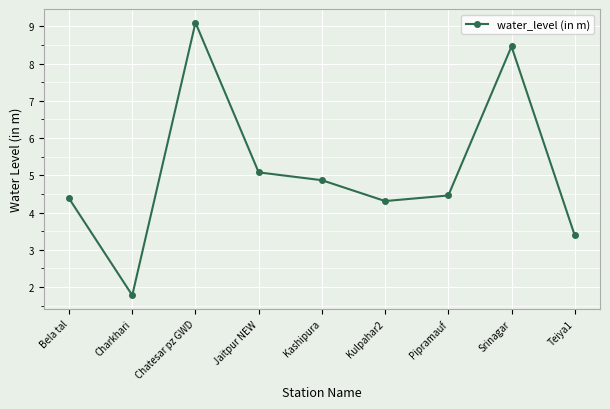

List the labels in order of value, largest first.

Chatesar pz GWD, Srinagar, Jaitpur NEW, Kashipura, Pipramauf, Bela tal, Kulpahar2, Teiya1, Charkhari